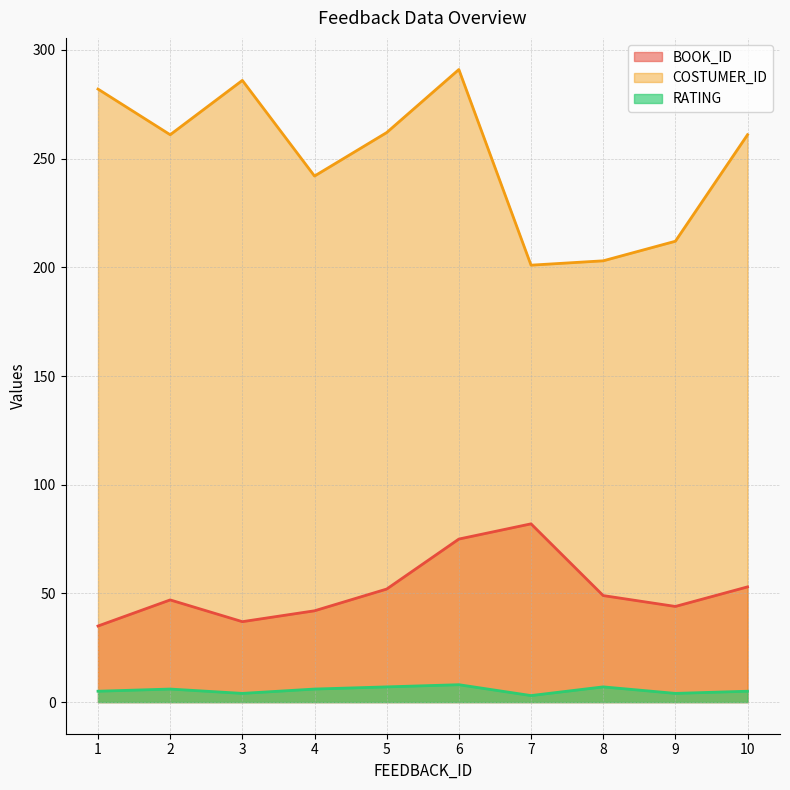

Between 7 and 2, which series saw the biggest shift?

COSTUMER_ID